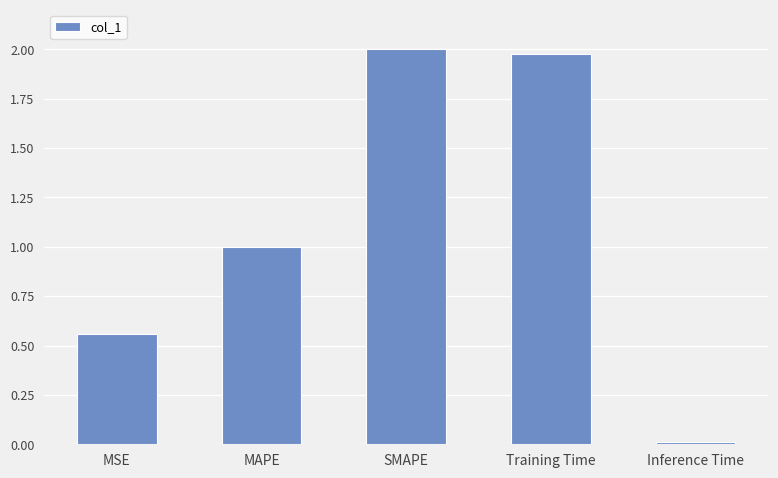

The value at MAPE is 1.0. True or false?

True